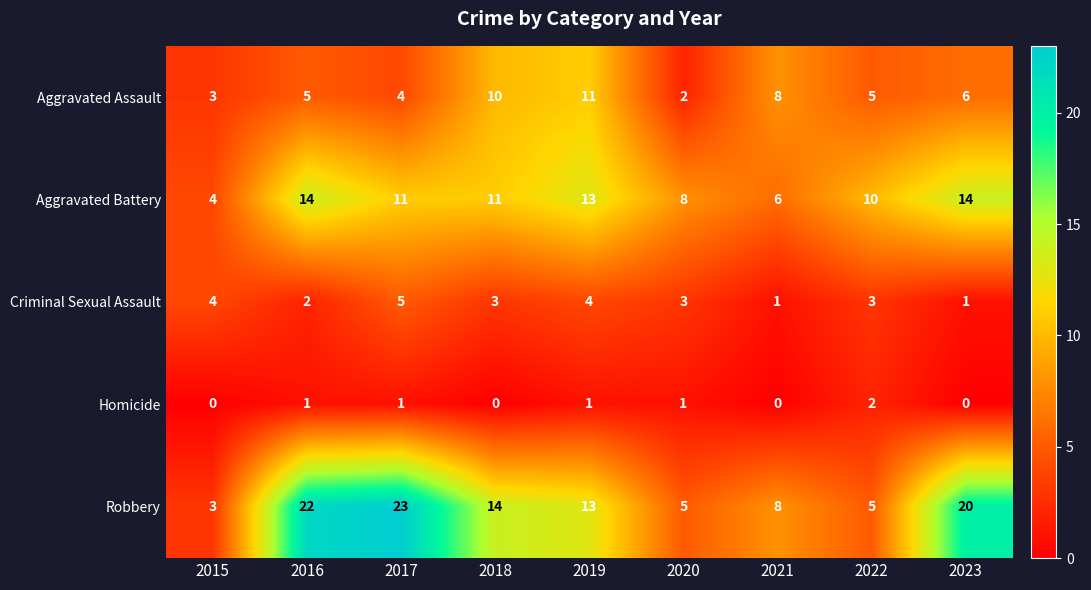

Is it true that Aggravated Battery equals 11 at 2018?

True